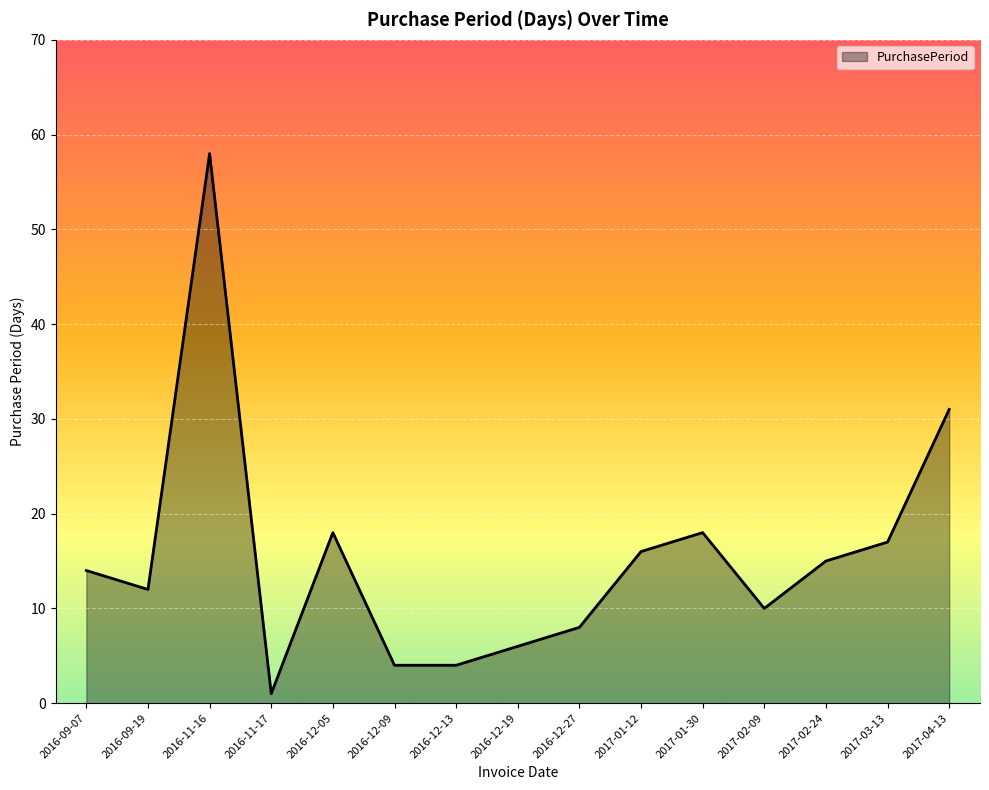

Approximately how many times larger is the value at 2016-09-19 compared to 2016-11-16?

0.2